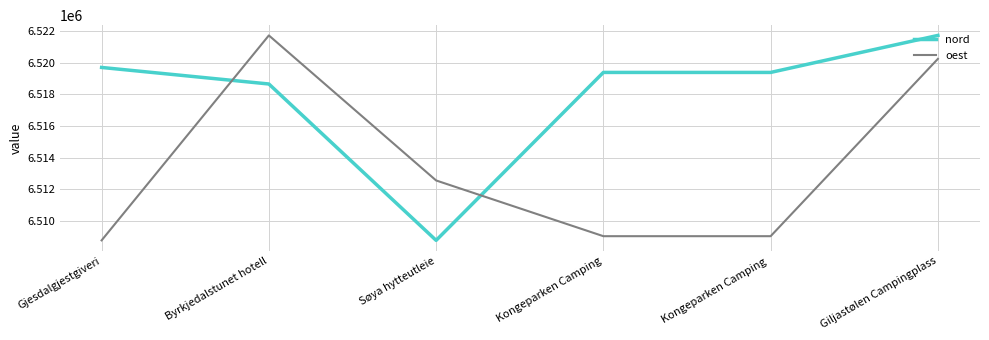

Does the chart display data point markers on the line(s)?

No